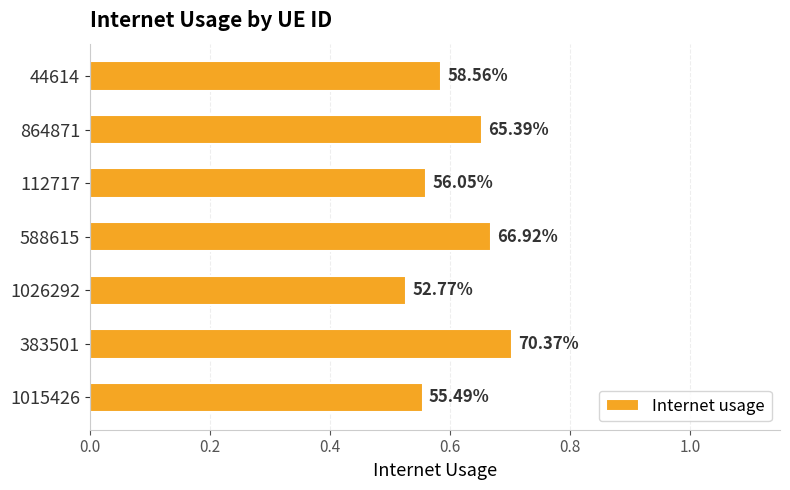

Are the bars grouped side by side (vs. stacked)?

No